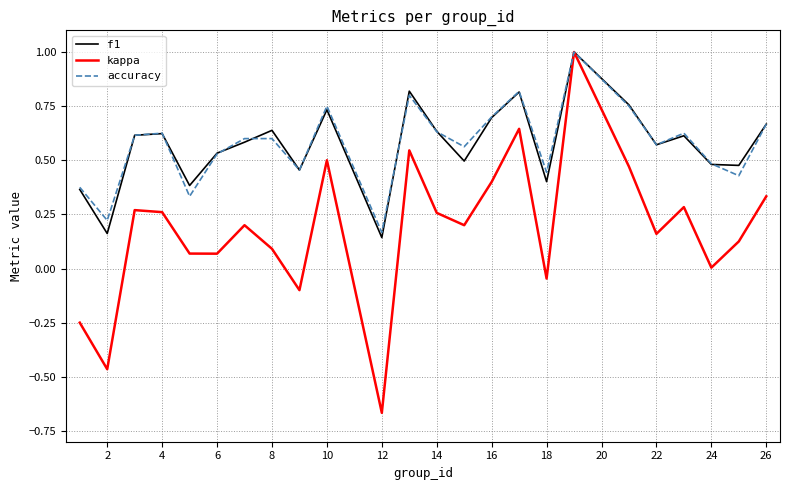

Which series has the largest range (max minus min)?

kappa